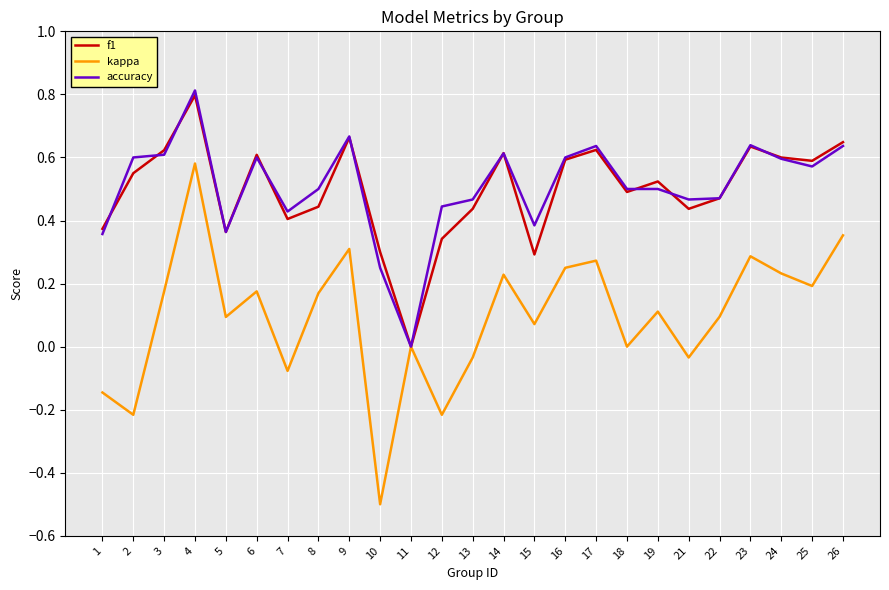

At which category is the sum across all series the highest?

4